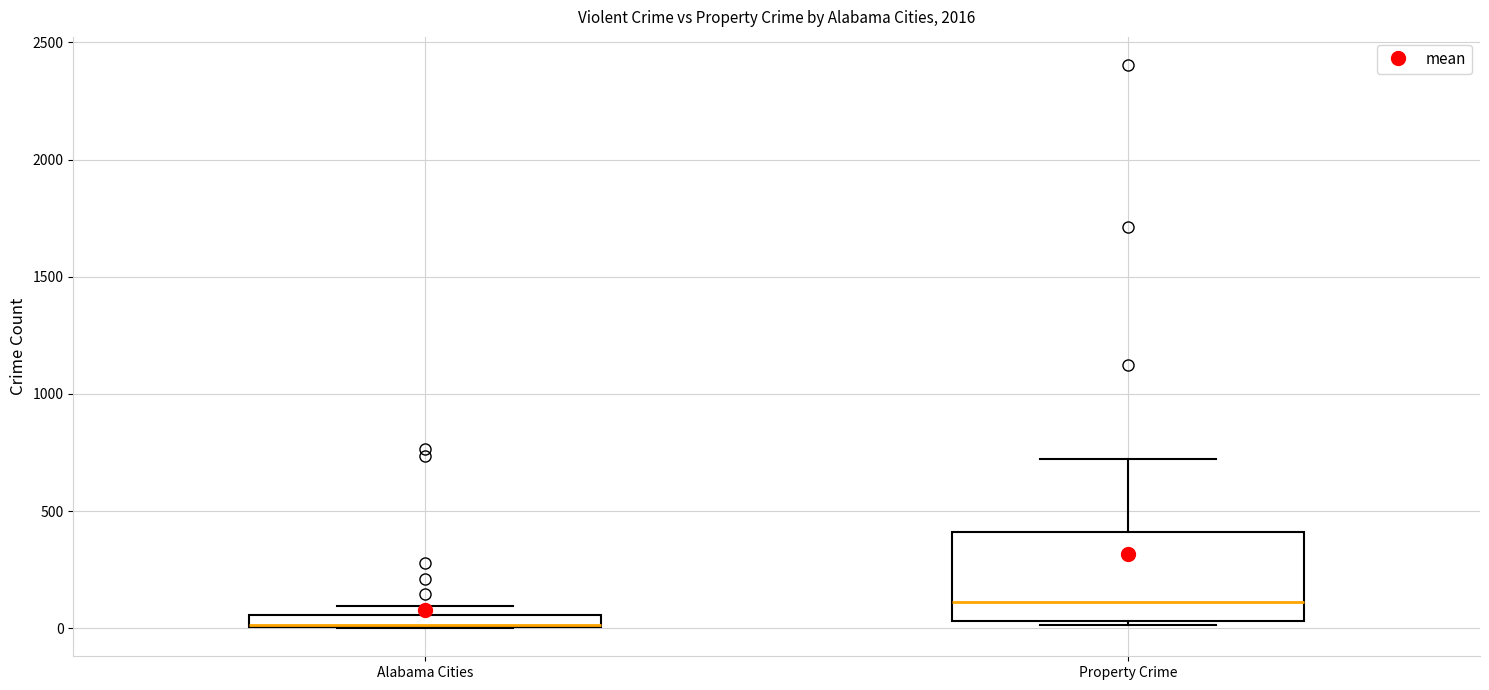

Where is the upper edge of the box for Alabama Cities on the y-axis? The values are not printed on the chart, so give them approximately, as read against the axis.

50